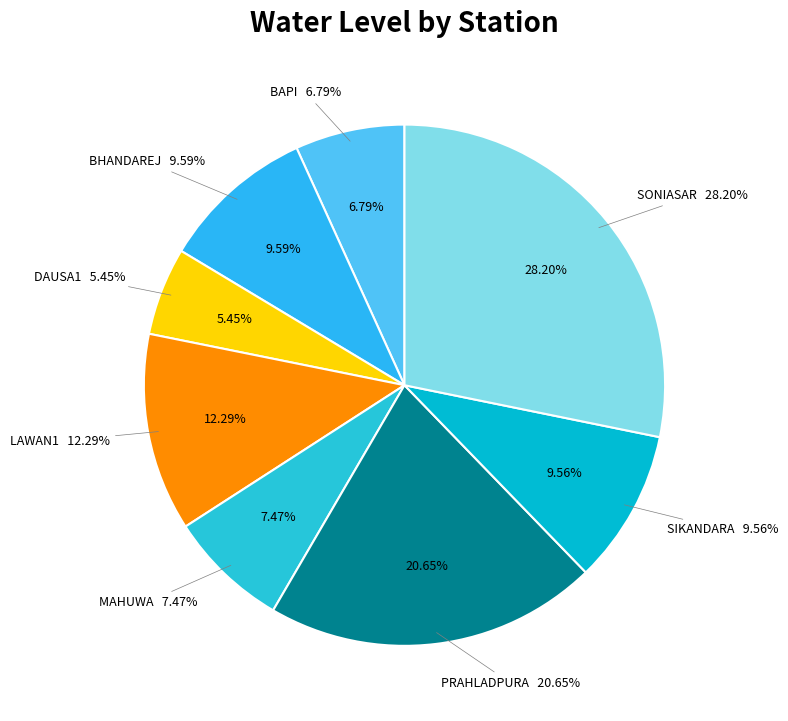

Is it true that SONIASAR is 28% of the pie?

True